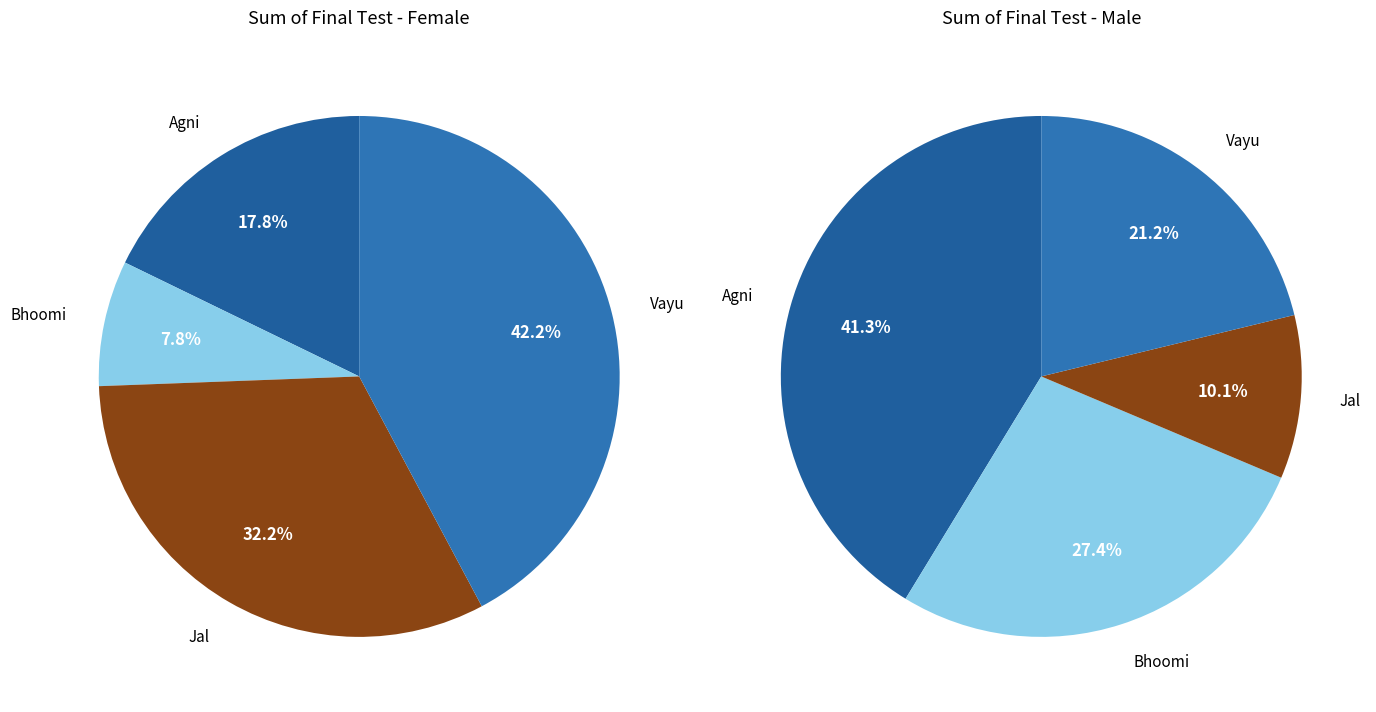

How many segments does this pie chart have?

4